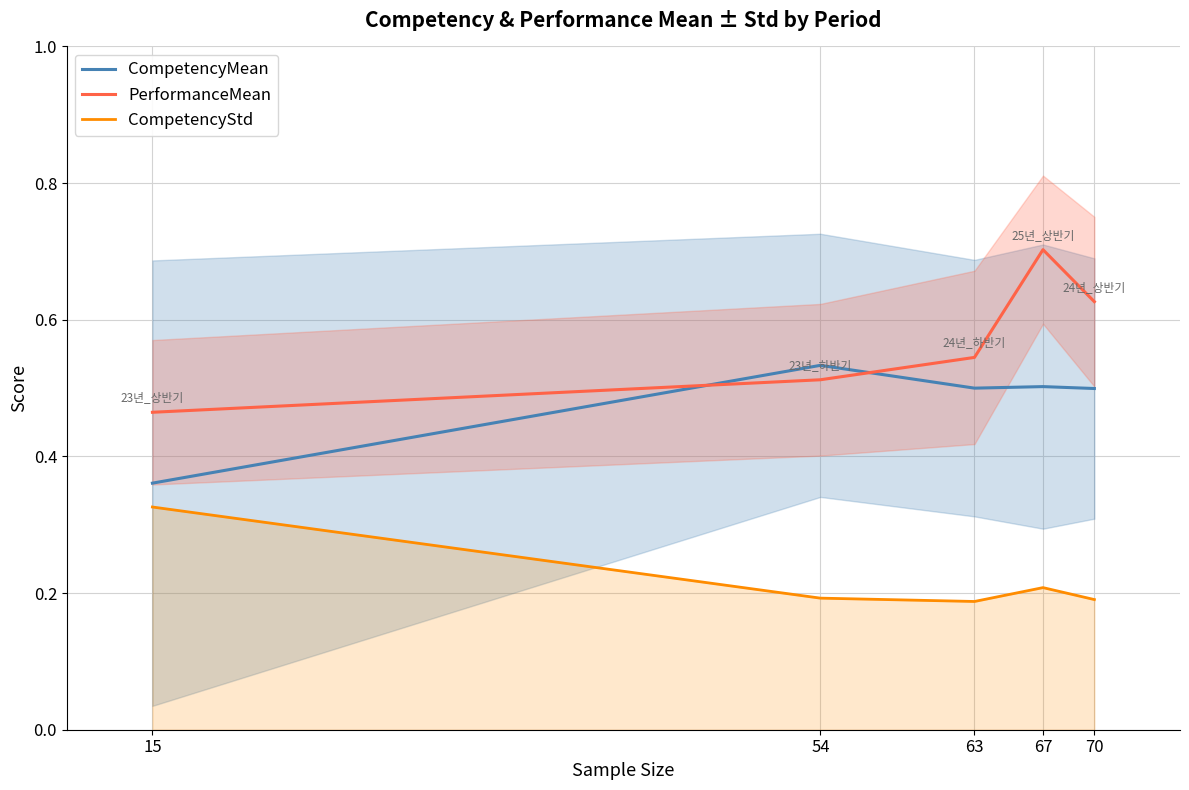

At how many categories does at least one series exceed 0?

5